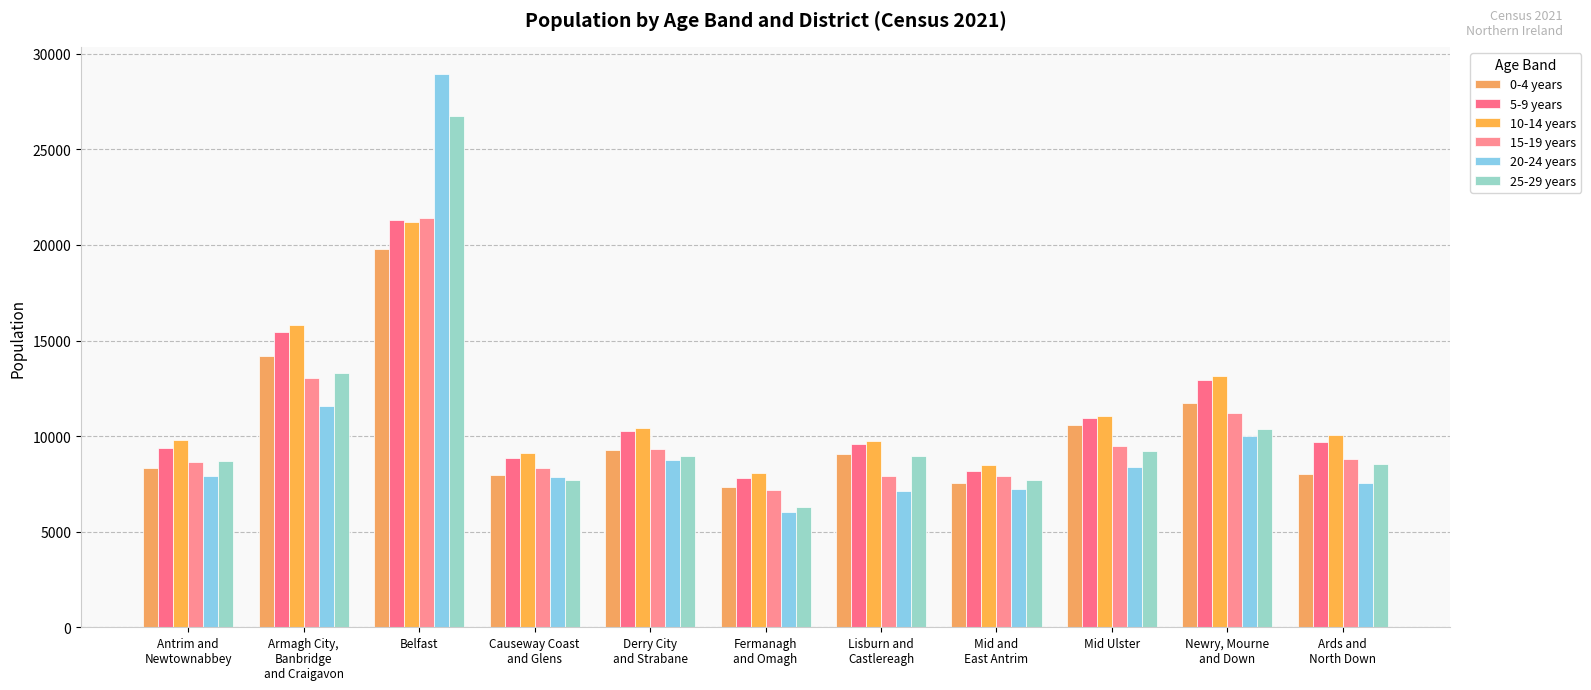

What is the label of the 3rd bar from the left?

Belfast